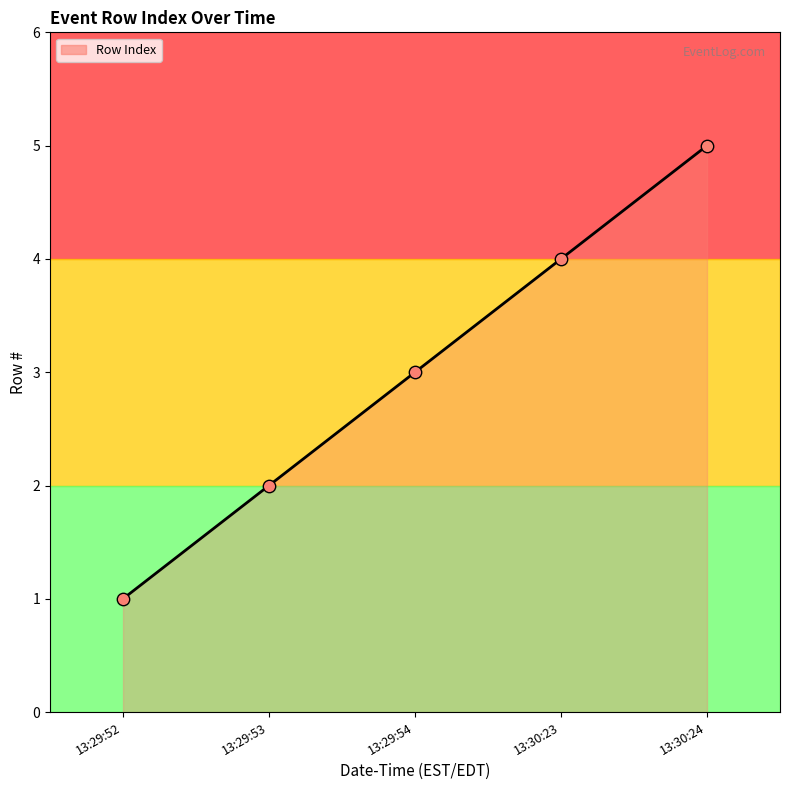

What is the ratio of the value at 13:29:54 to the value at 13:29:52?

3.0